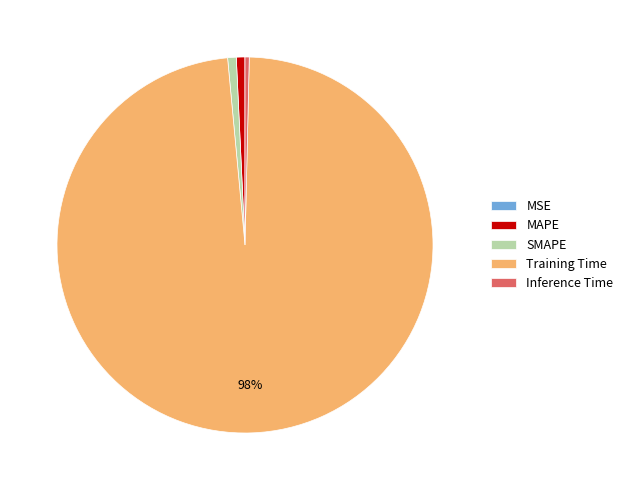

Which category accounts for the majority?

Training Time